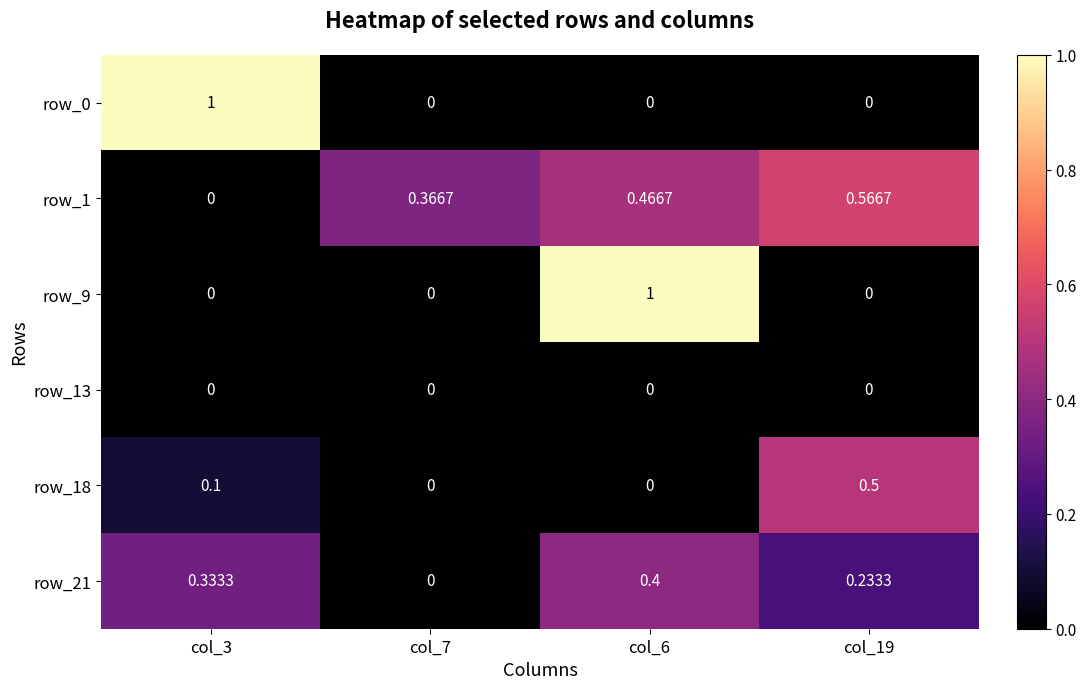

Is the value of row_0 at col_6 greater than the value of row_1 at col_19?

No